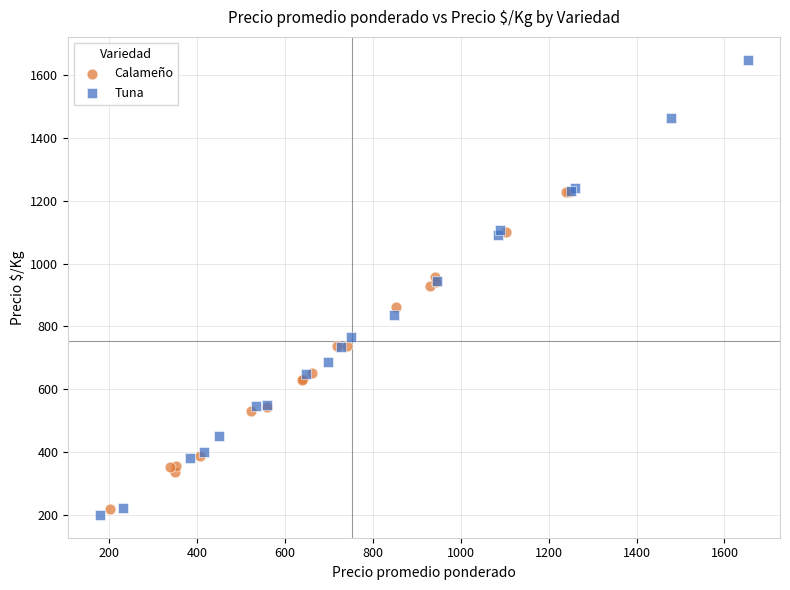

Which series has the widest spread of Y values?

Tuna